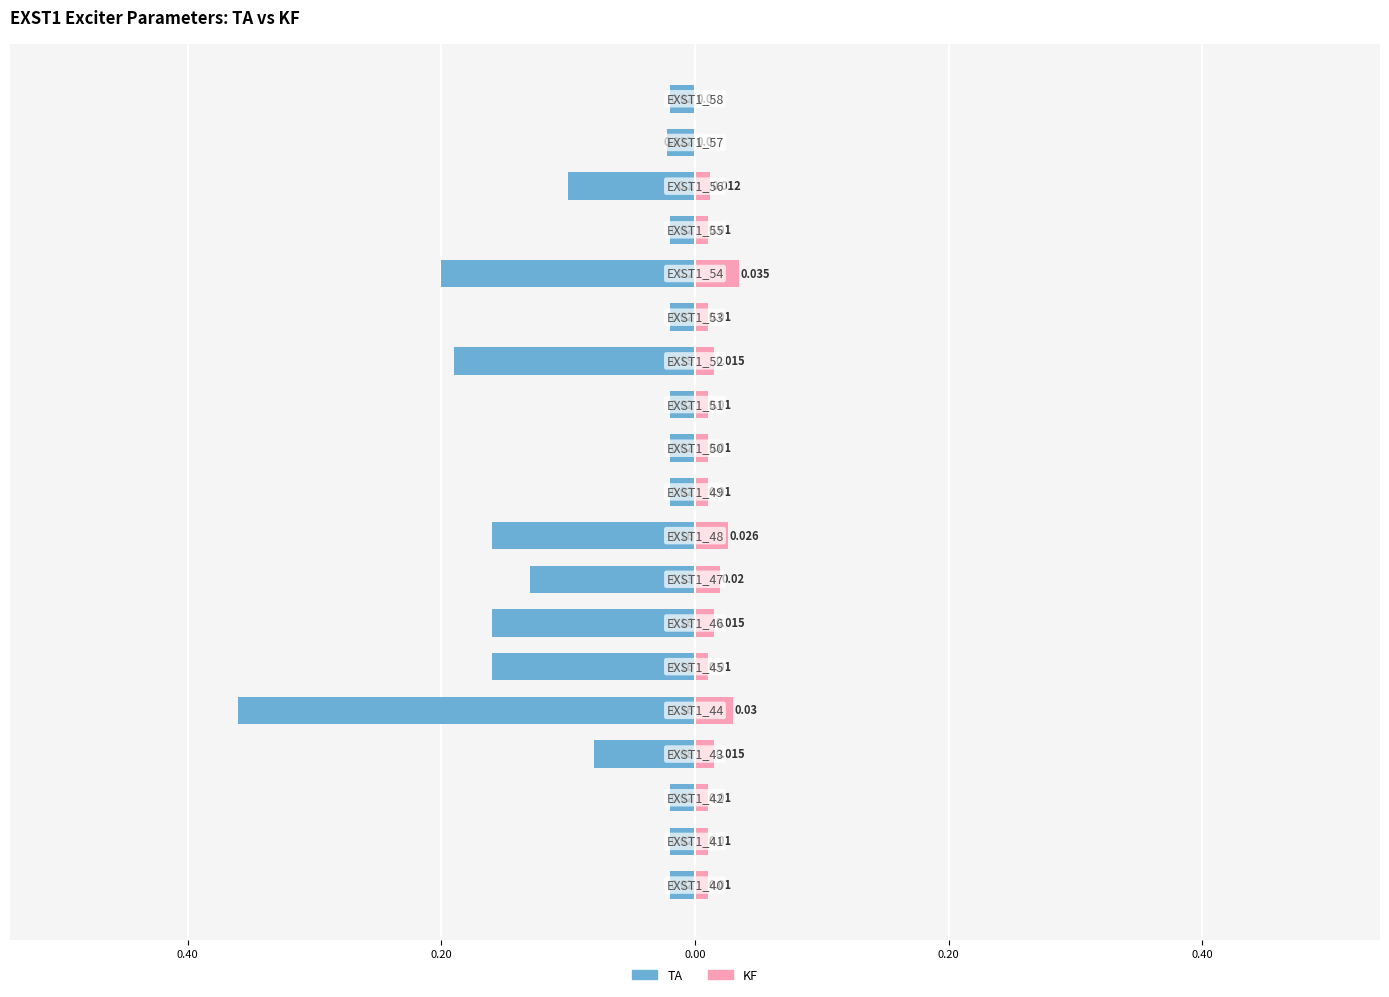

What are all the series names shown in the legend?

TA, KF